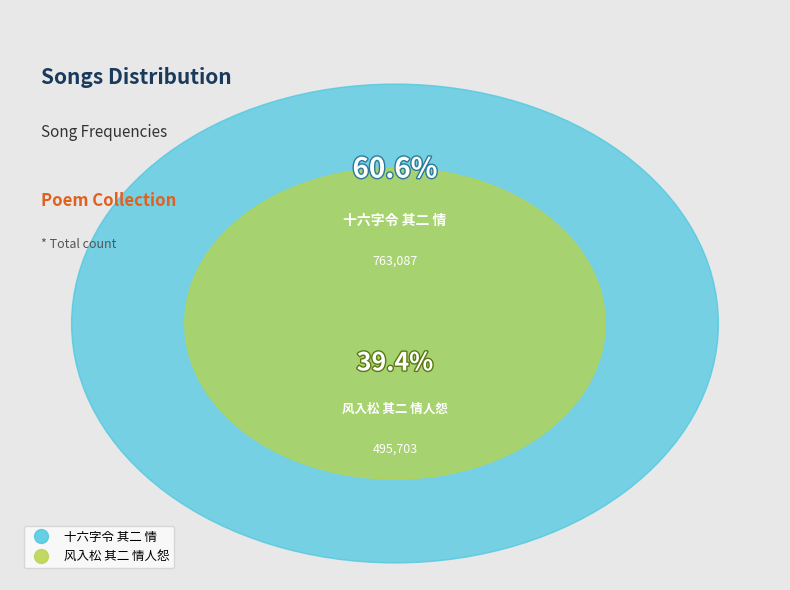

Rank the categories by value from highest to lowest.

十六字令 其二 情, 风入松 其二 情人怨